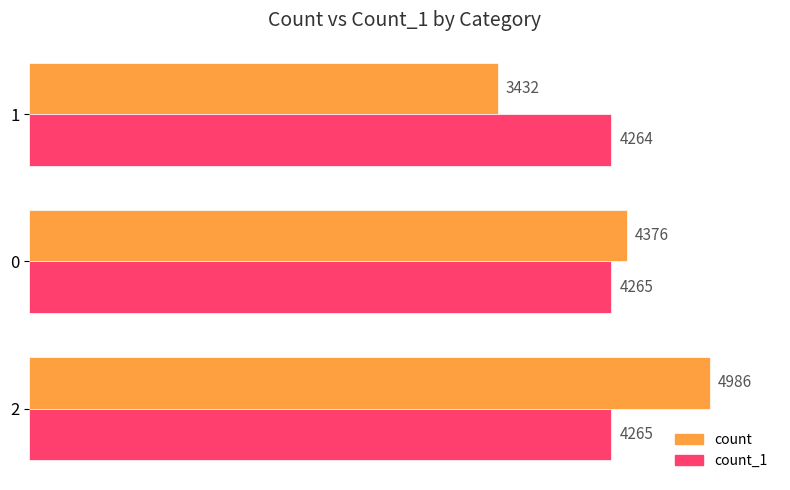

What is the highest value of the count series?

4986